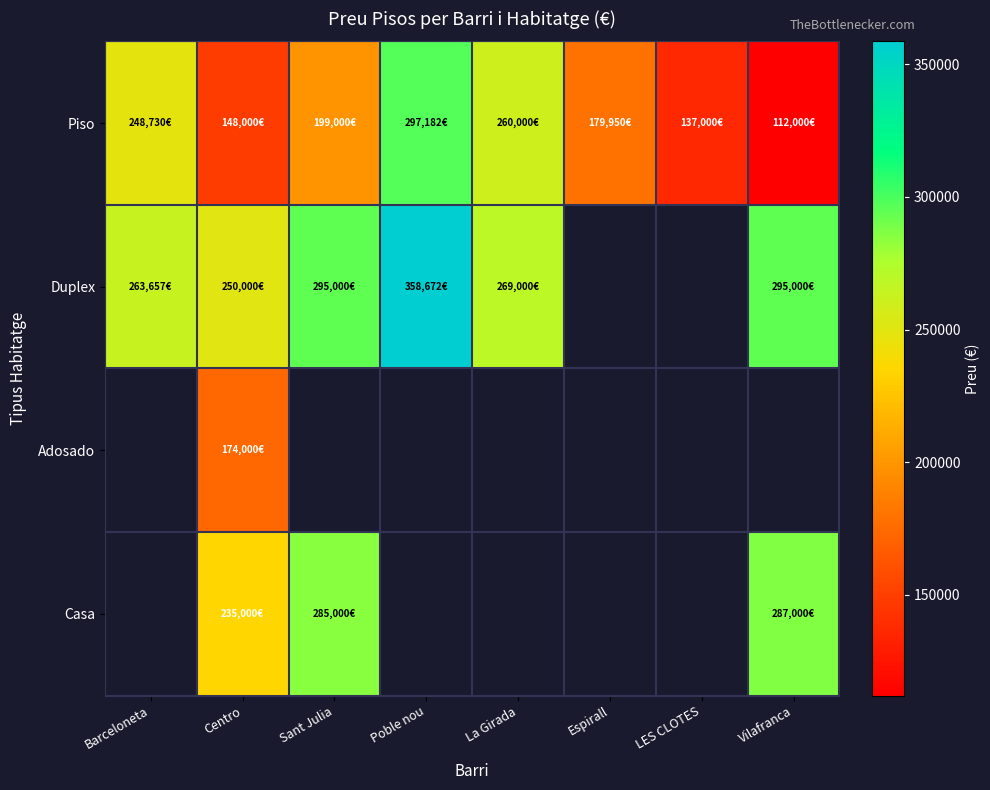

Which series changed the most between Barceloneta and LES CLOTES?

Piso